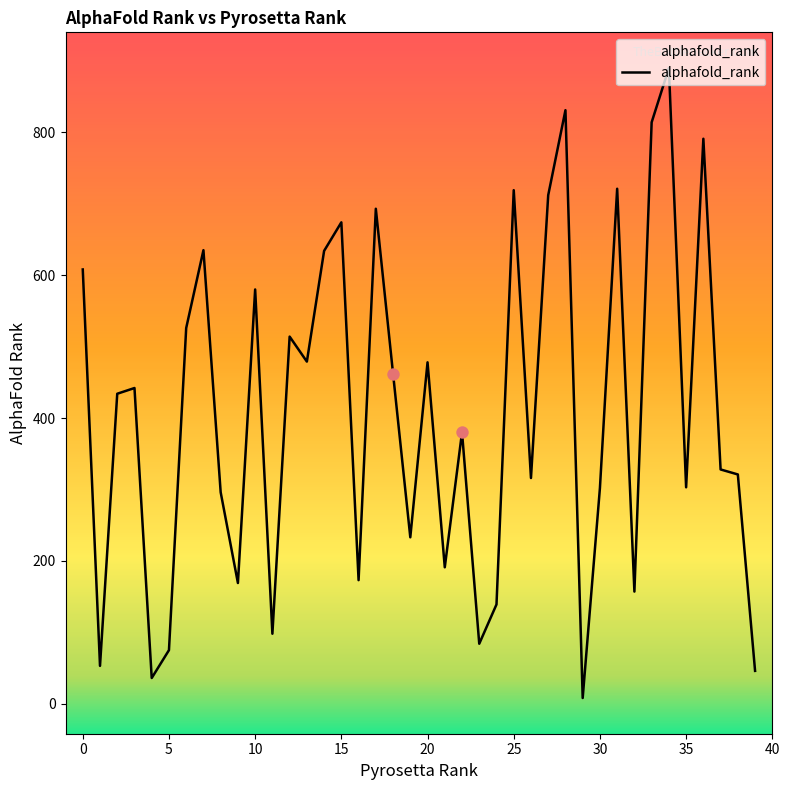

What is the greatest value displayed?

890